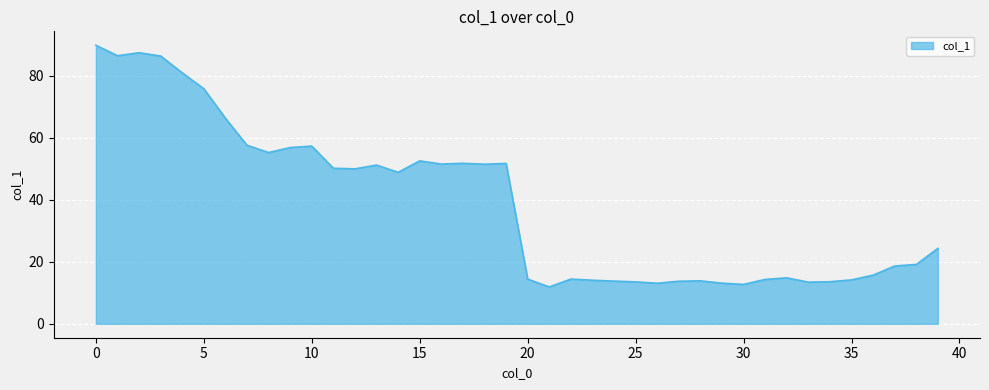

What is the smallest value displayed?

11.9